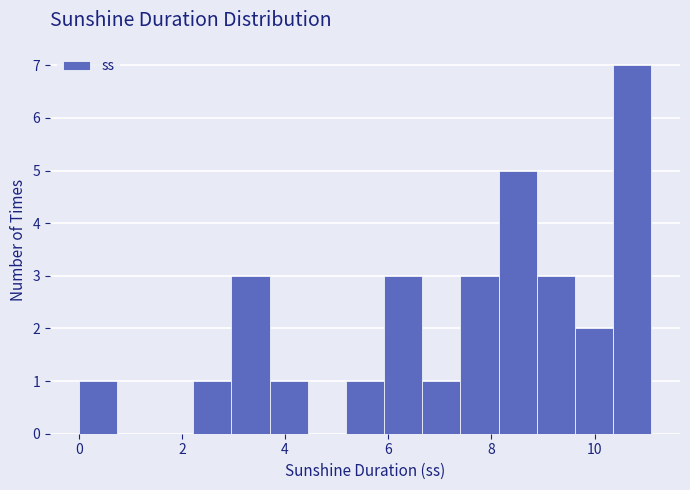

Read against the x-axis, roughly where is the centre of the tallest bar?

10.8